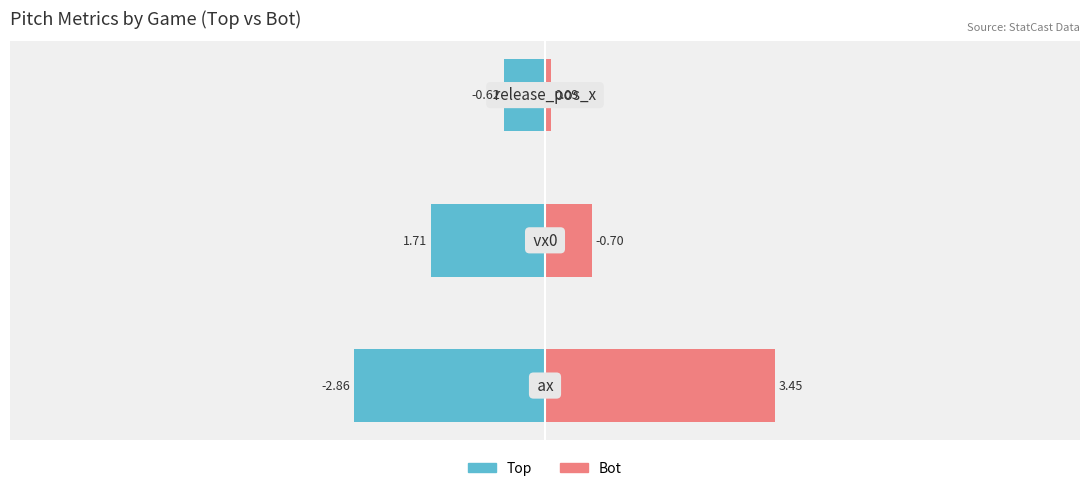

What is the smallest value displayed?

-2.9